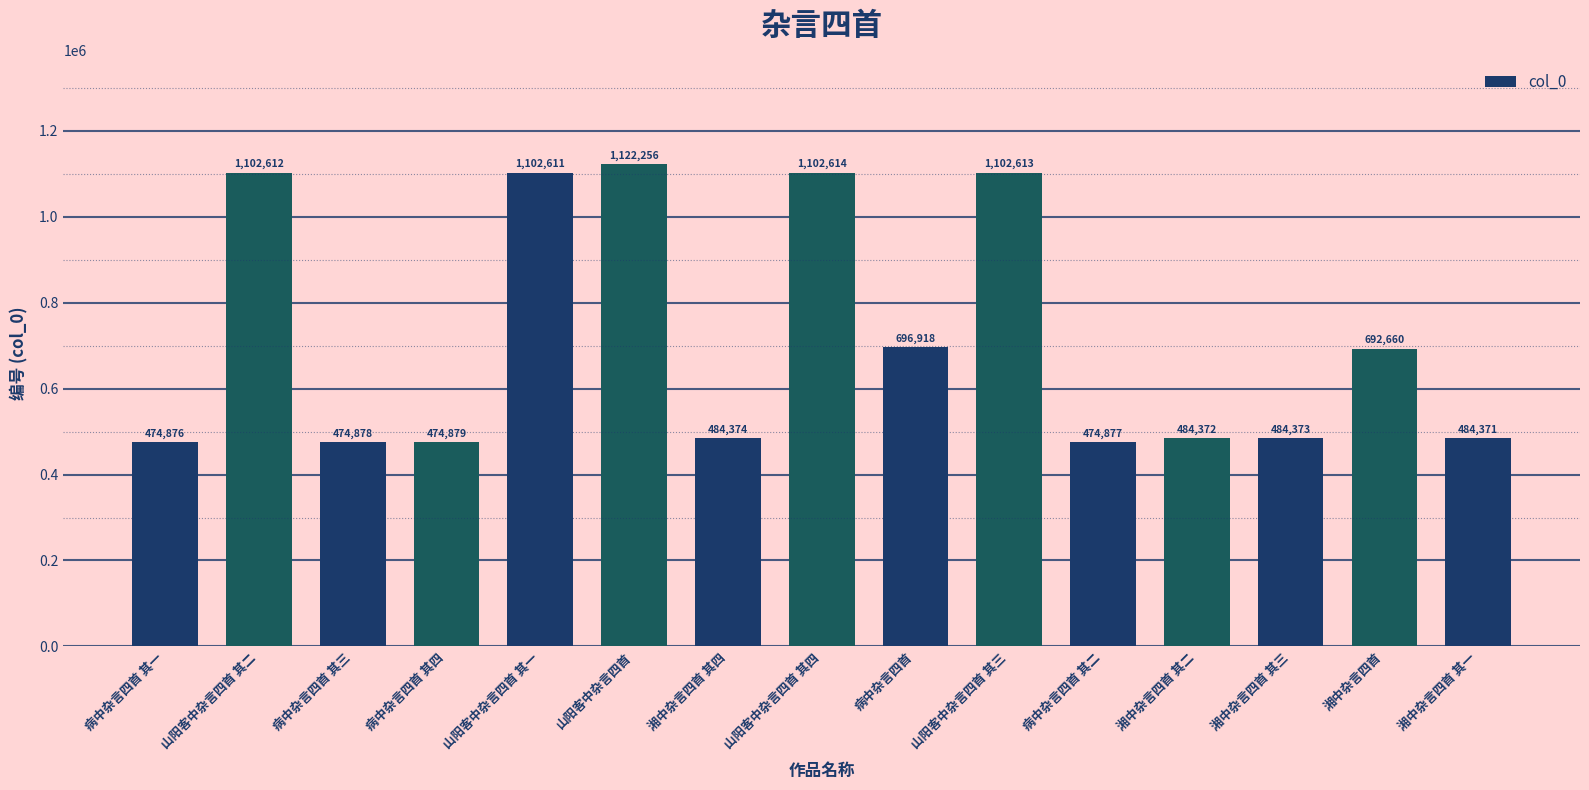

Does the chart contain stacked bars?

No